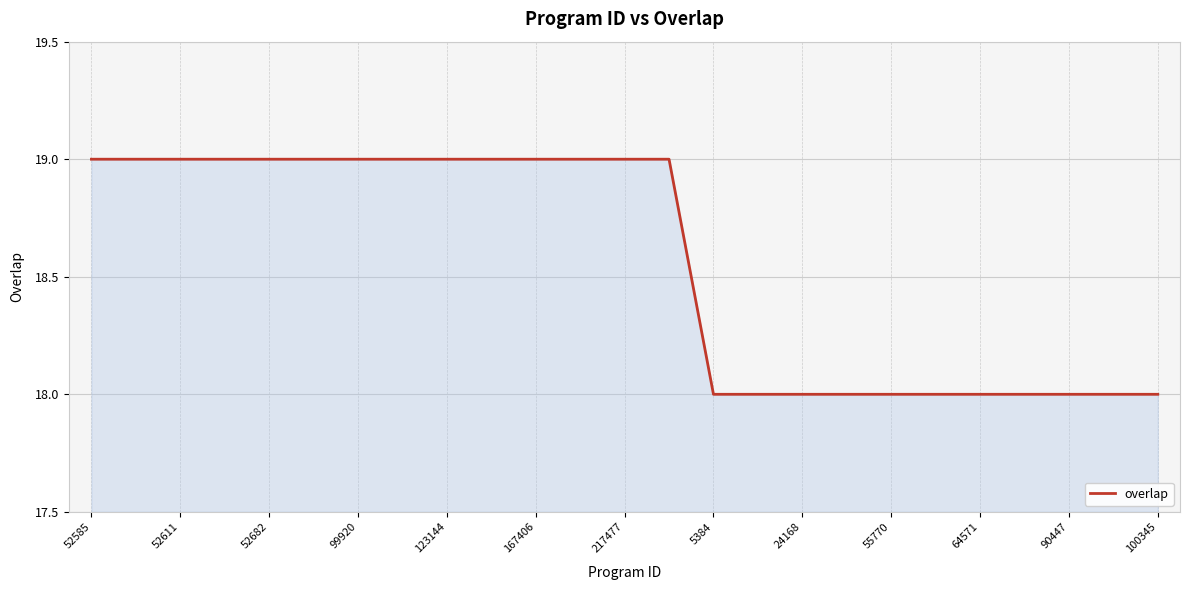

What is the maximum value shown in the chart?

19